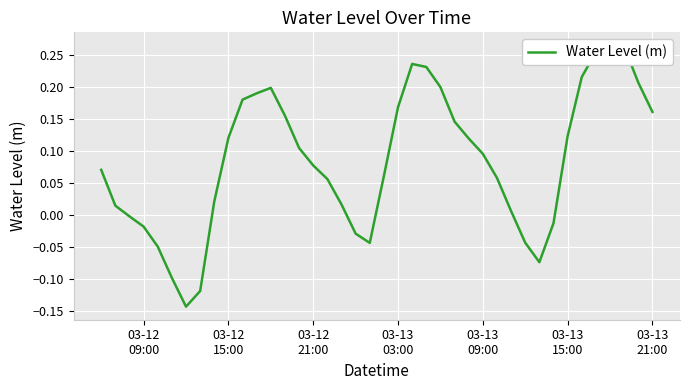

How many negative values are there?

11